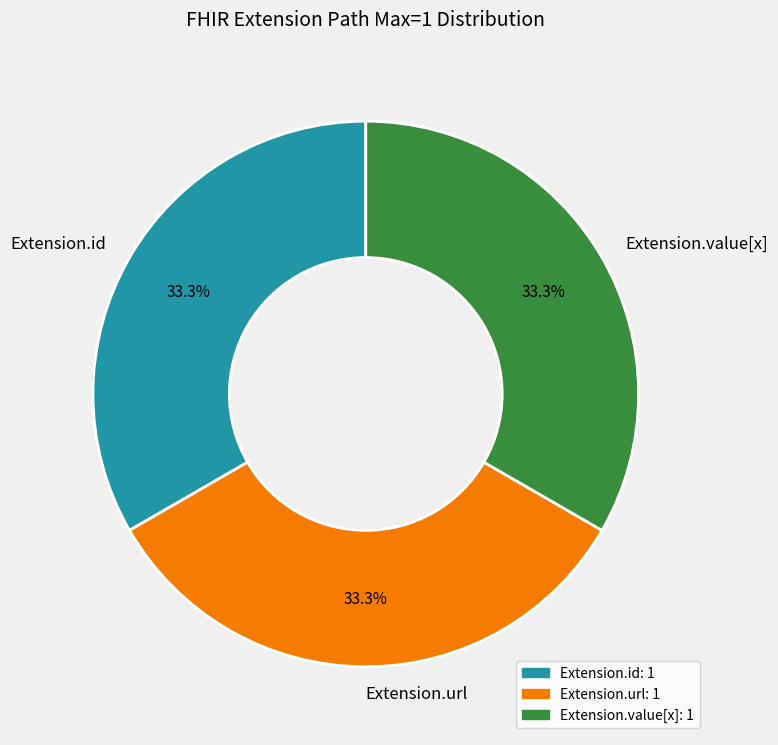

What is the total percentage of Extension.id and Extension.value[x]?

66.7%